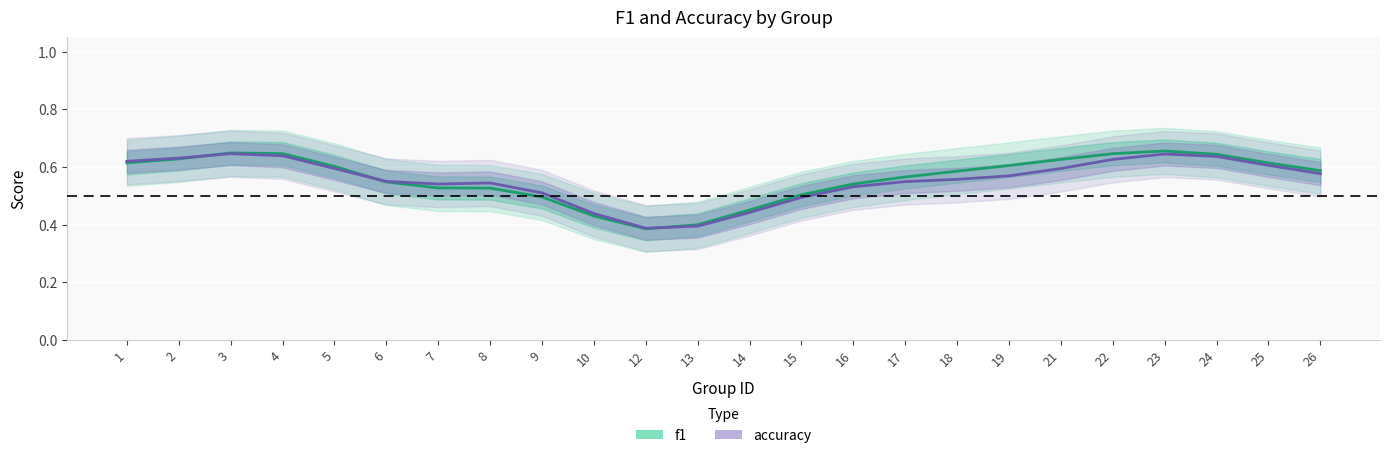

How many interior local peaks does the f1 series have?

2